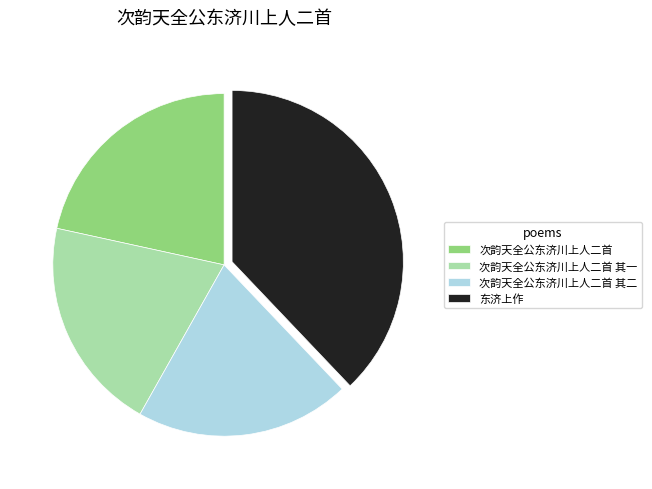

The 次韵天全公东济川上人二首 slice represents 33% of the pie. True or false?

False